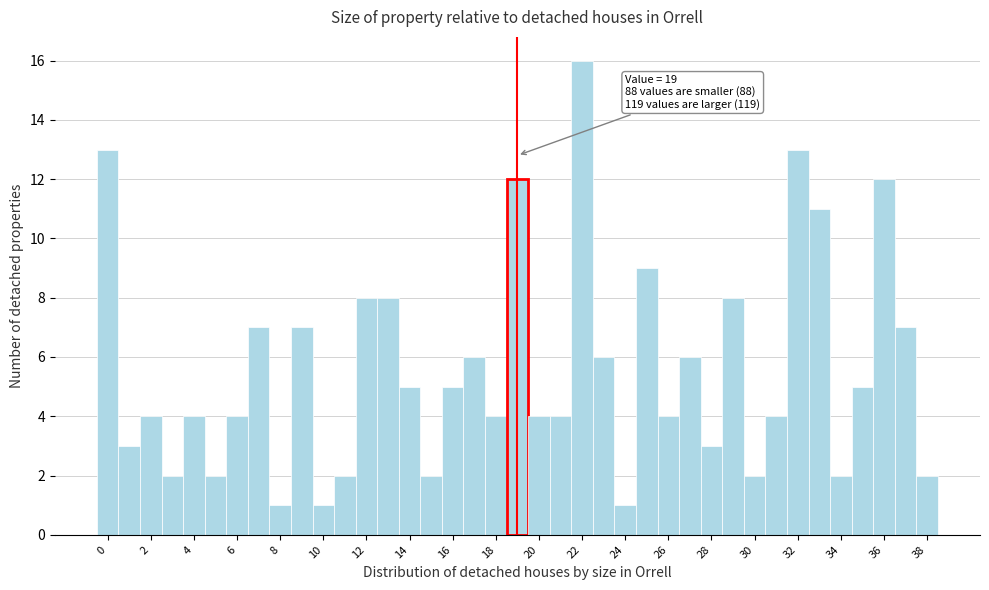

Which range on the x-axis has the tallest bar?

21.5 to 22.5